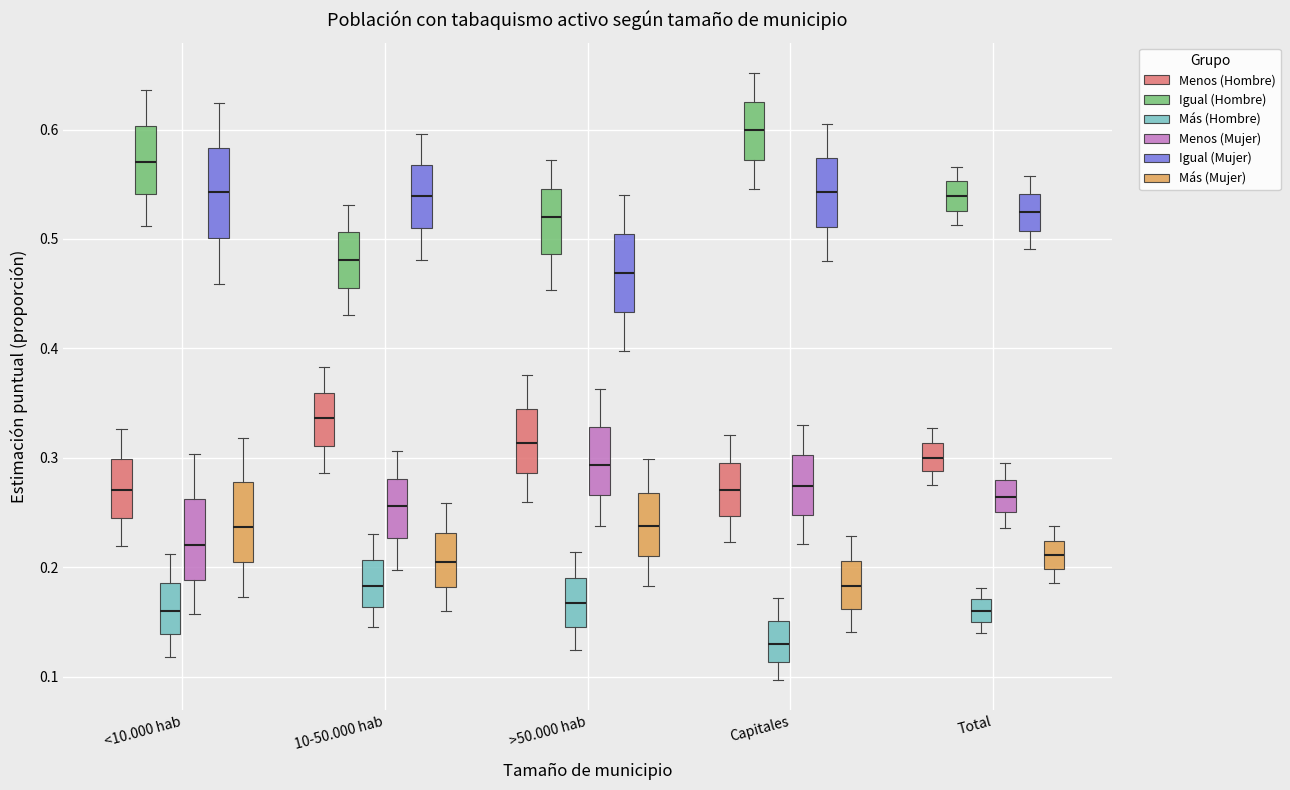

Reading left to right, transcribe this box plot: for each box, give where its median line is, the range the box spans, and where its two whiskers end, as read against the y-axis. The values are not printed on the chart, so give them approximately, as read against the axis.

<10.000 hab (Menos (Hombre)): median 0.27, box 0.25 to 0.30, whiskers 0.22 to 0.33
<10.000 hab (Igual (Hombre)): median 0.57, box 0.54 to 0.60, whiskers 0.51 to 0.64
<10.000 hab (Más (Hombre)): median 0.16, box 0.14 to 0.19, whiskers 0.12 to 0.21
<10.000 hab (Menos (Mujer)): median 0.22, box 0.19 to 0.26, whiskers 0.16 to 0.30
<10.000 hab (Igual (Mujer)): median 0.54, box 0.50 to 0.58, whiskers 0.46 to 0.62
<10.000 hab (Más (Mujer)): median 0.24, box 0.20 to 0.28, whiskers 0.17 to 0.32
10-50.000 hab (Menos (Hombre)): median 0.34, box 0.31 to 0.36, whiskers 0.29 to 0.38
10-50.000 hab (Igual (Hombre)): median 0.48, box 0.46 to 0.51, whiskers 0.43 to 0.53
10-50.000 hab (Más (Hombre)): median 0.18, box 0.16 to 0.21, whiskers 0.15 to 0.23
10-50.000 hab (Menos (Mujer)): median 0.26, box 0.23 to 0.28, whiskers 0.20 to 0.31
10-50.000 hab (Igual (Mujer)): median 0.54, box 0.51 to 0.57, whiskers 0.48 to 0.60
10-50.000 hab (Más (Mujer)): median 0.20, box 0.18 to 0.23, whiskers 0.16 to 0.26
>50.000 hab (Menos (Hombre)): median 0.31, box 0.29 to 0.34, whiskers 0.26 to 0.38
>50.000 hab (Igual (Hombre)): median 0.52, box 0.49 to 0.55, whiskers 0.45 to 0.57
>50.000 hab (Más (Hombre)): median 0.17, box 0.15 to 0.19, whiskers 0.12 to 0.21
>50.000 hab (Menos (Mujer)): median 0.29, box 0.27 to 0.33, whiskers 0.24 to 0.36
>50.000 hab (Igual (Mujer)): median 0.47, box 0.43 to 0.50, whiskers 0.40 to 0.54
>50.000 hab (Más (Mujer)): median 0.24, box 0.21 to 0.27, whiskers 0.18 to 0.30
Capitales (Menos (Hombre)): median 0.27, box 0.25 to 0.30, whiskers 0.22 to 0.32
Capitales (Igual (Hombre)): median 0.60, box 0.57 to 0.63, whiskers 0.55 to 0.65
Capitales (Más (Hombre)): median 0.13, box 0.11 to 0.15, whiskers 0.10 to 0.17
Capitales (Menos (Mujer)): median 0.27, box 0.25 to 0.30, whiskers 0.22 to 0.33
Capitales (Igual (Mujer)): median 0.54, box 0.51 to 0.57, whiskers 0.48 to 0.60
Capitales (Más (Mujer)): median 0.18, box 0.16 to 0.21, whiskers 0.14 to 0.23
Total (Menos (Hombre)): median 0.30, box 0.29 to 0.31, whiskers 0.28 to 0.33
Total (Igual (Hombre)): median 0.54, box 0.53 to 0.55, whiskers 0.51 to 0.57
Total (Más (Hombre)): median 0.16, box 0.15 to 0.17, whiskers 0.14 to 0.18
Total (Menos (Mujer)): median 0.26, box 0.25 to 0.28, whiskers 0.24 to 0.29
Total (Igual (Mujer)): median 0.52, box 0.51 to 0.54, whiskers 0.49 to 0.56
Total (Más (Mujer)): median 0.21, box 0.20 to 0.22, whiskers 0.19 to 0.24